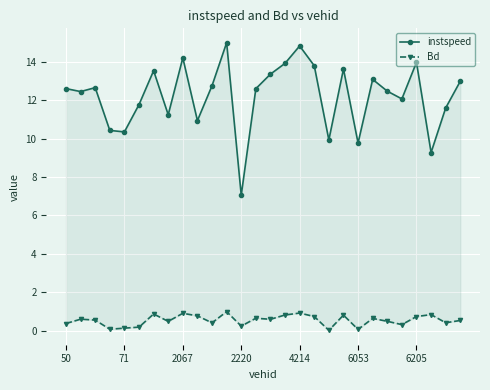

Rank the series by their maximum value, from lowest to highest.

Bd, instspeed